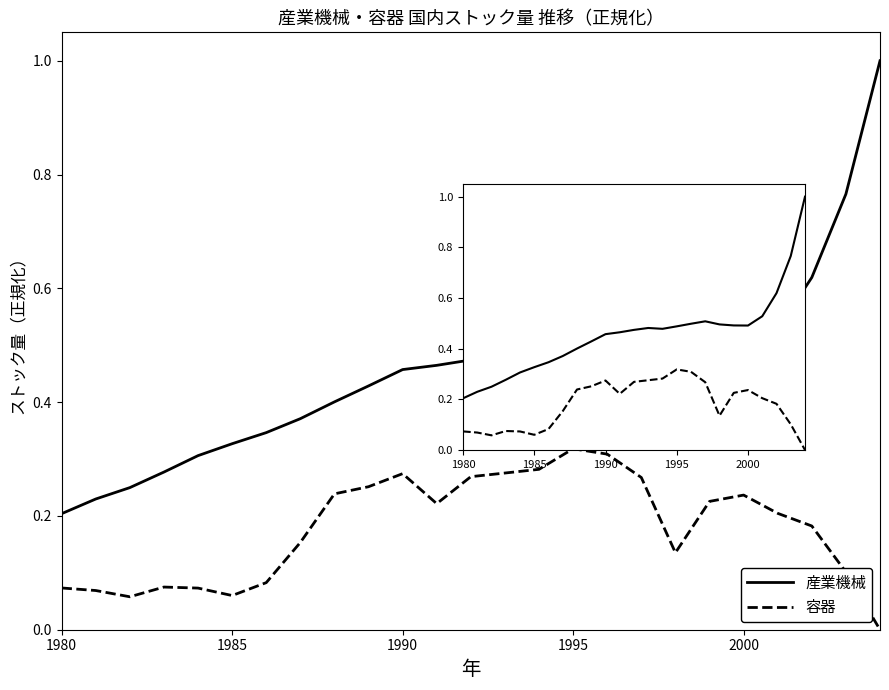

True or false: 容器 and 産業機械 intersect in this chart.

False